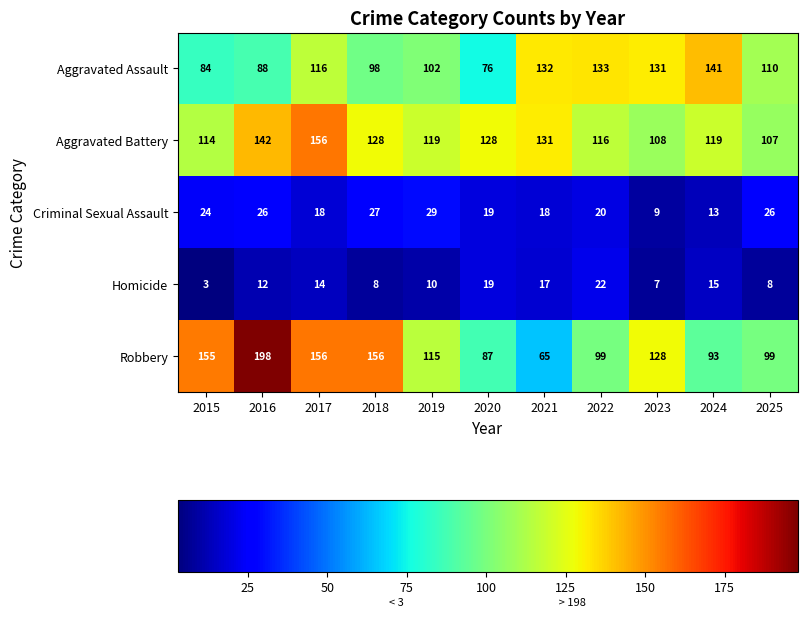

Read the Homicide value at 2016.

12